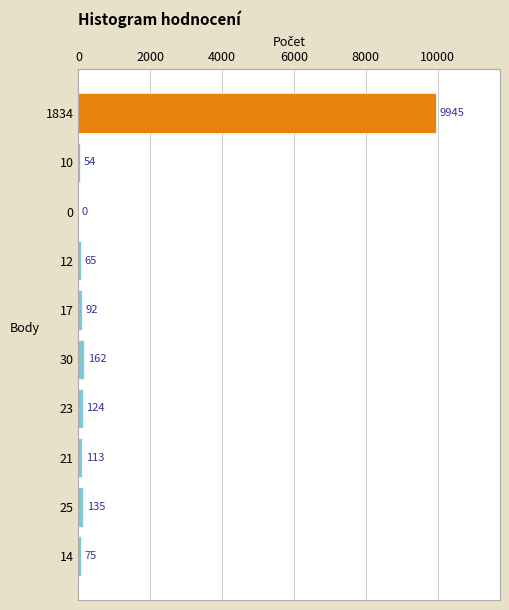

What is the sum of the values at 0 and 17?

92